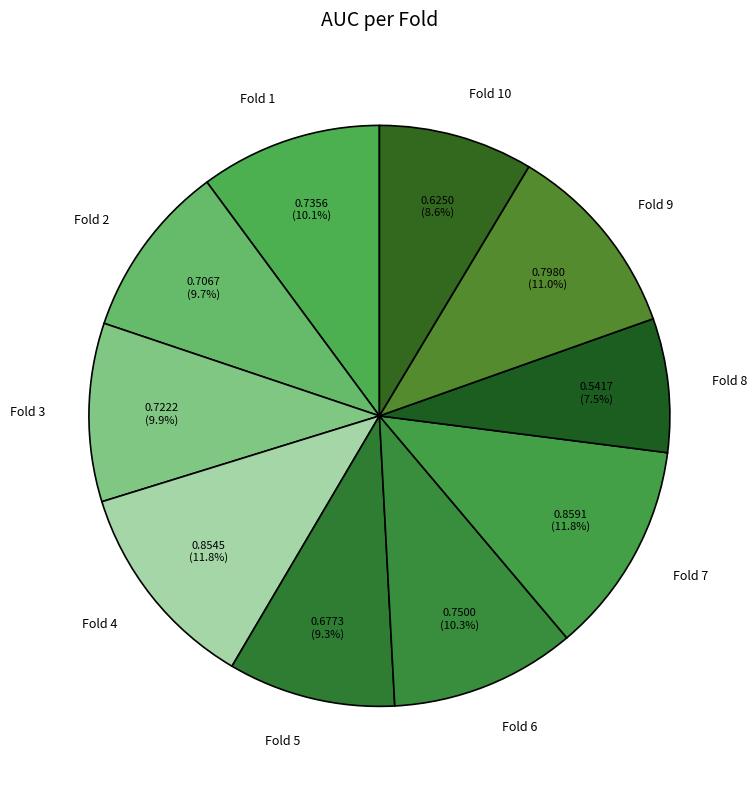

To the nearest percent, what portion does Fold 1 represent?

10%